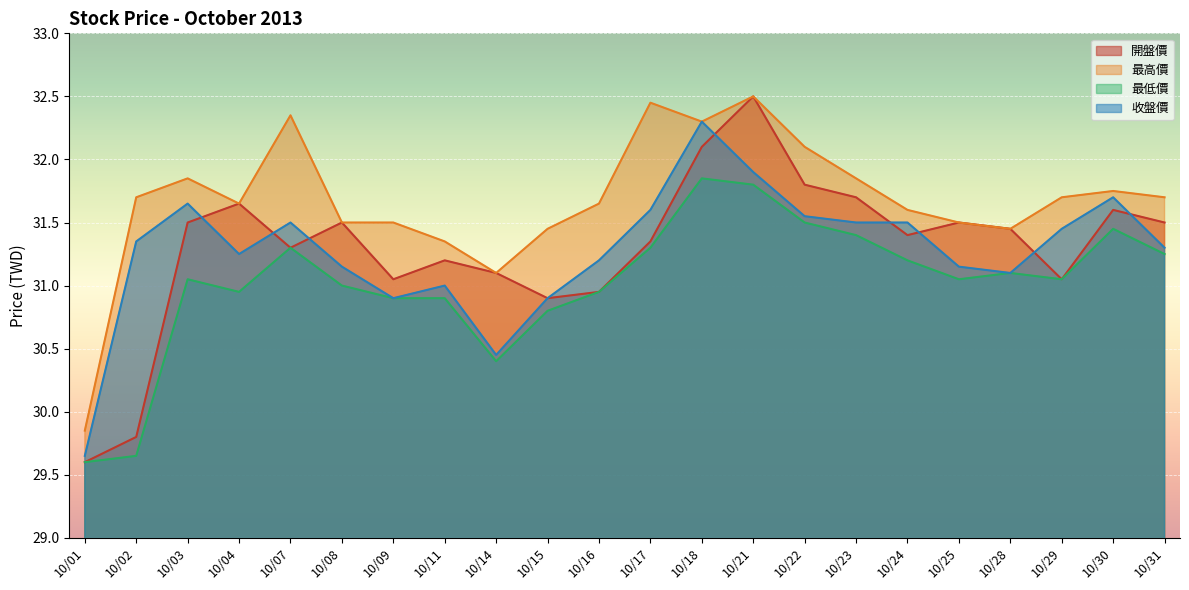

At which category does 開盤價 reach its first local peak?

10/04